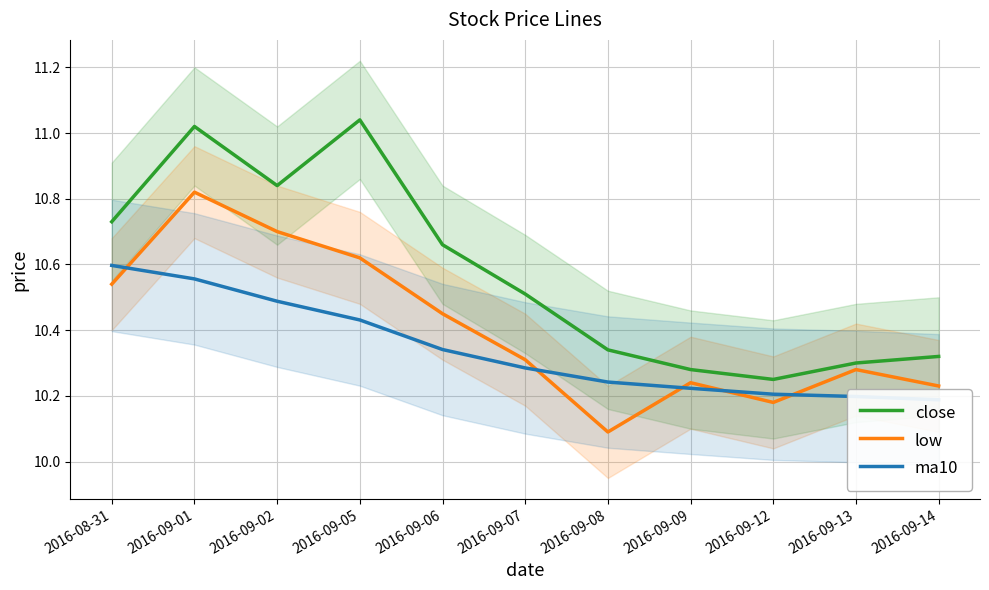

What is the total value across all series at 2016-09-09?

30.7